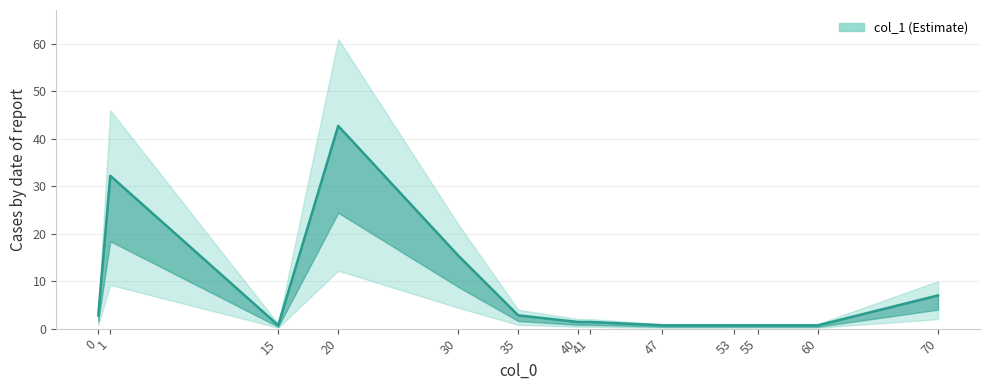

Where is the data nearest to the value 21?

30